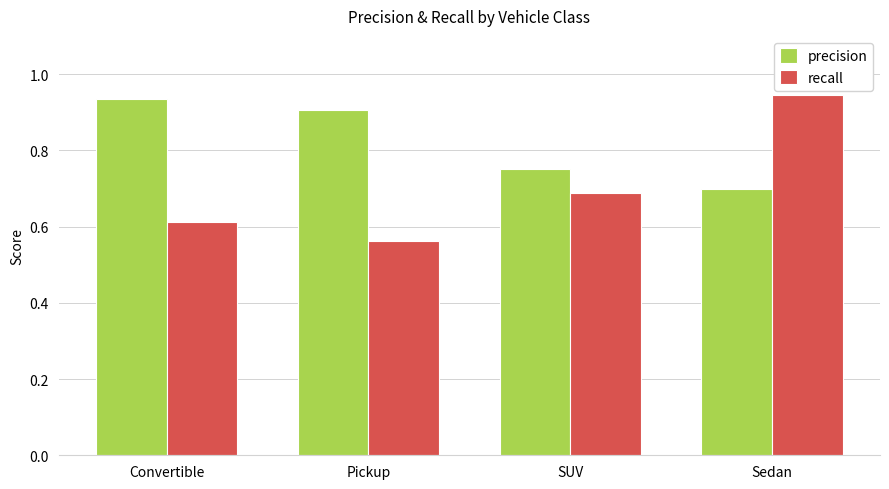

At which label does precision reach its minimum?

Sedan